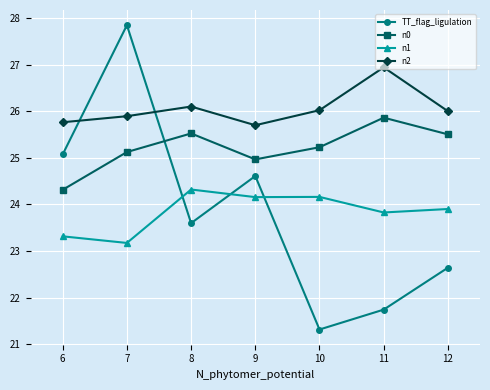

Reading left to right, extract all data points from this chart.

TT_flag_ligulation: 25.1	27.8	23.6	24.6	21.3	21.7	22.6
n0: 24.3	25.1	25.5	25.0	25.2	25.9	25.5
n1: 23.3	23.2	24.3	24.2	24.2	23.8	23.9
n2: 25.8	25.9	26.1	25.7	26.0	26.9	26.0